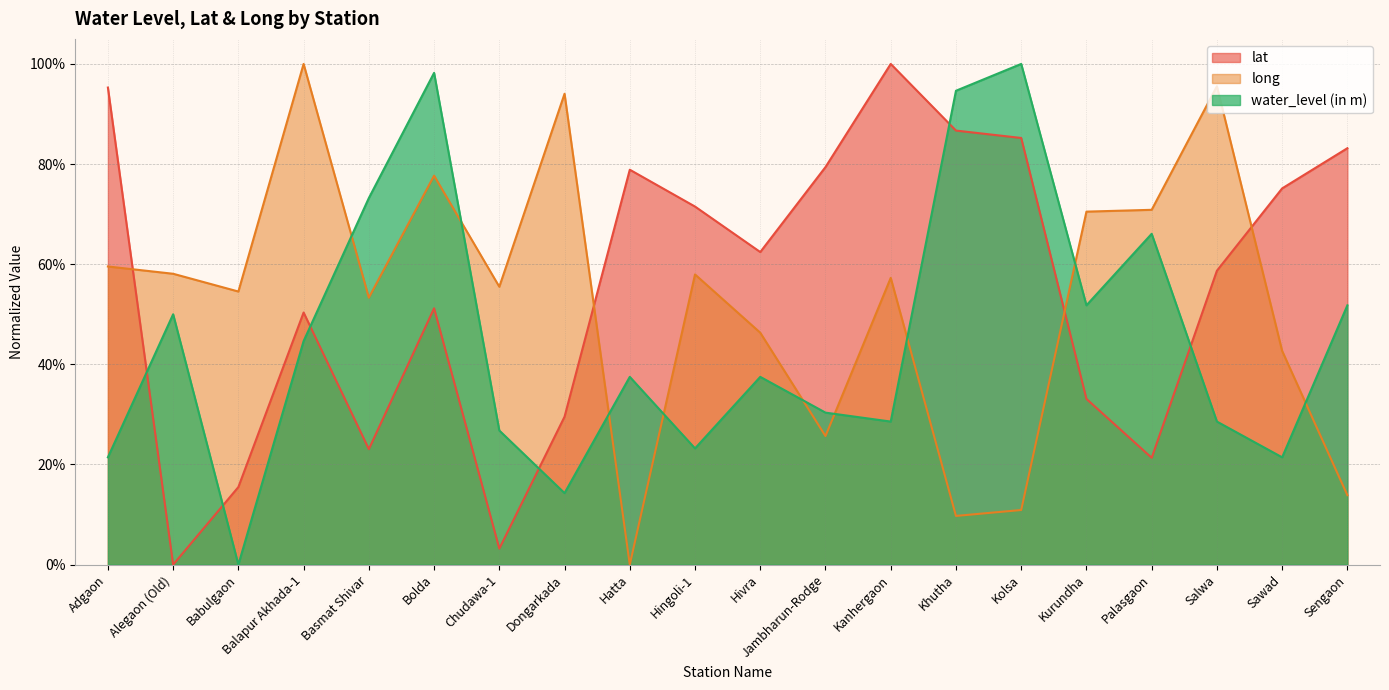

Reading left to right, extract all data points from this chart.

lat: Adgaon=1.0	Alegaon (Old)=0.0	Babulgaon=0.2	Balapur Akhada-1=0.5	Basmat Shivar=0.2	Bolda=0.5	Chudawa-1=0.0	Dongarkada=0.3	Hatta=0.8	Hingoli-1=0.7	Hivra=0.6	Jambharun-Rodge=0.8	Kanhergaon=1.0	Khutha=0.9	Kolsa=0.9	Kurundha=0.3	Palasgaon=0.2	Salwa=0.6	Sawad=0.8	Sengaon=0.8
long: Adgaon=0.6	Alegaon (Old)=0.6	Babulgaon=0.5	Balapur Akhada-1=1.0	Basmat Shivar=0.5	Bolda=0.8	Chudawa-1=0.6	Dongarkada=0.9	Hatta=0.0	Hingoli-1=0.6	Hivra=0.5	Jambharun-Rodge=0.3	Kanhergaon=0.6	Khutha=0.1	Kolsa=0.1	Kurundha=0.7	Palasgaon=0.7	Salwa=1.0	Sawad=0.4	Sengaon=0.1
water_level (in m): Adgaon=0.2	Alegaon (Old)=0.5	Babulgaon=0.0	Balapur Akhada-1=0.4	Basmat Shivar=0.7	Bolda=1.0	Chudawa-1=0.3	Dongarkada=0.1	Hatta=0.4	Hingoli-1=0.2	Hivra=0.4	Jambharun-Rodge=0.3	Kanhergaon=0.3	Khutha=0.9	Kolsa=1.0	Kurundha=0.5	Palasgaon=0.7	Salwa=0.3	Sawad=0.2	Sengaon=0.5